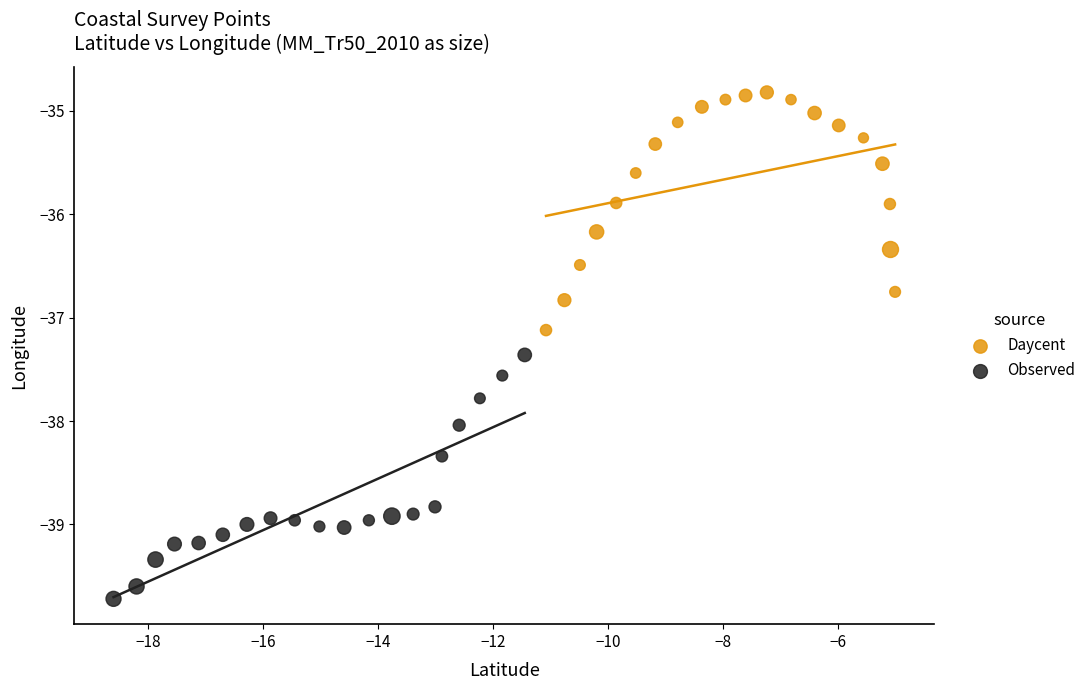

Which series reaches the minimum Y coordinate?

Observed